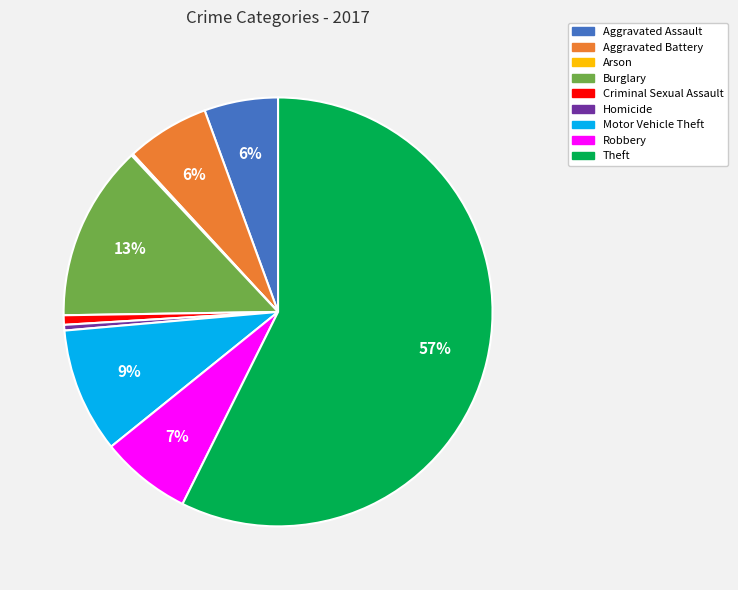

Which has a higher value, Aggravated Battery or Homicide?

Aggravated Battery